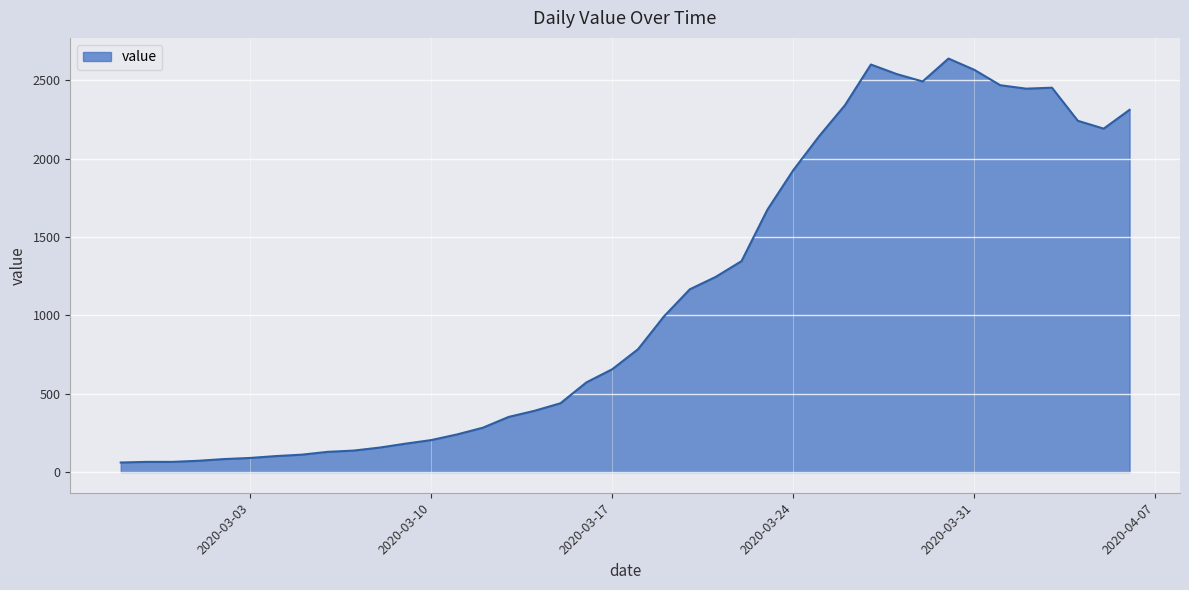

What is the maximum value shown in the chart?

2638